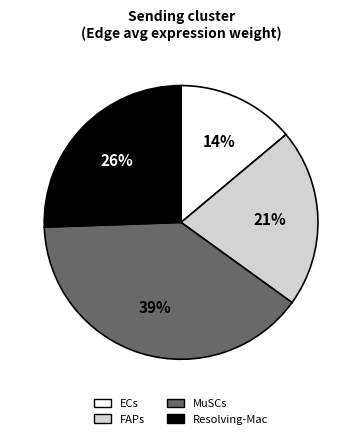

Which category has the biggest portion of the pie?

MuSCs